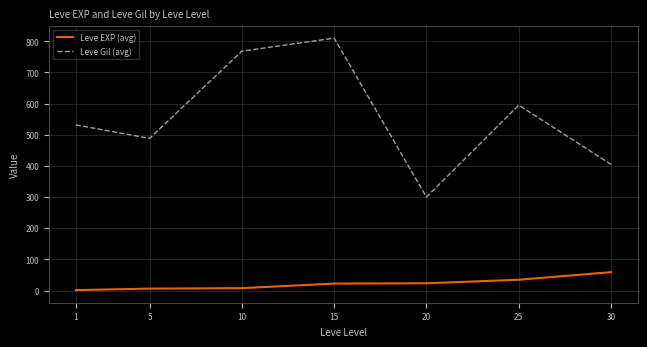

What are all the series names shown in the legend?

Leve EXP (avg), Leve Gil (avg)